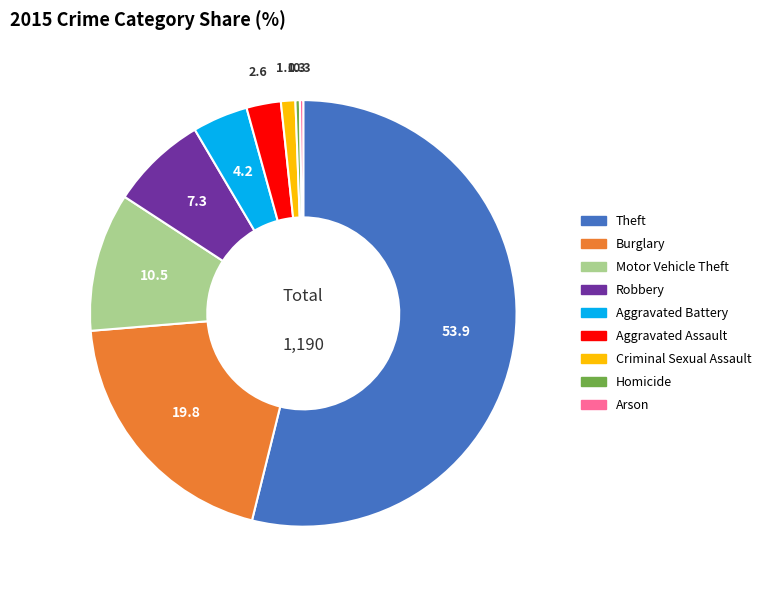

The Aggravated Assault slice represents 15% of the pie. True or false?

False